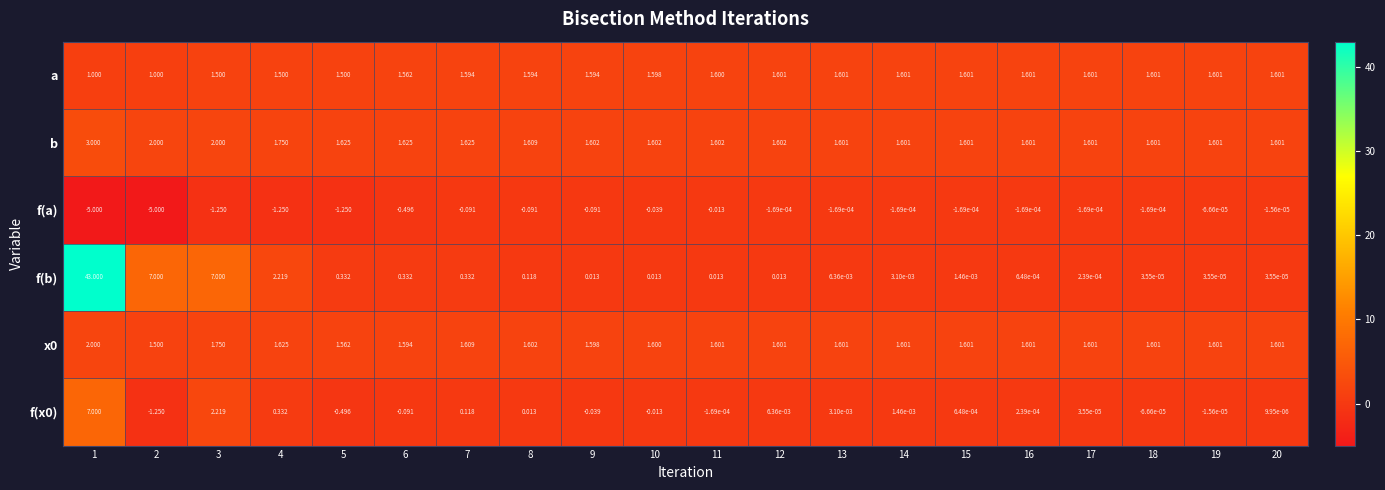

Which series has the largest total across all categories?

f(b)